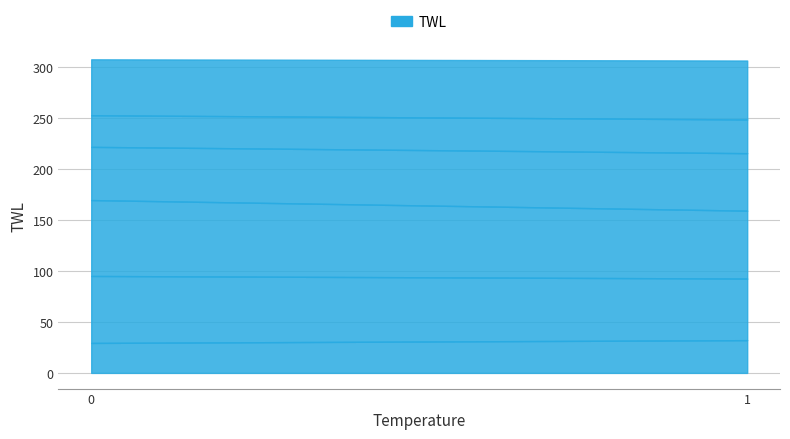

List the labels in order of col_2 value, largest first.

0, 1